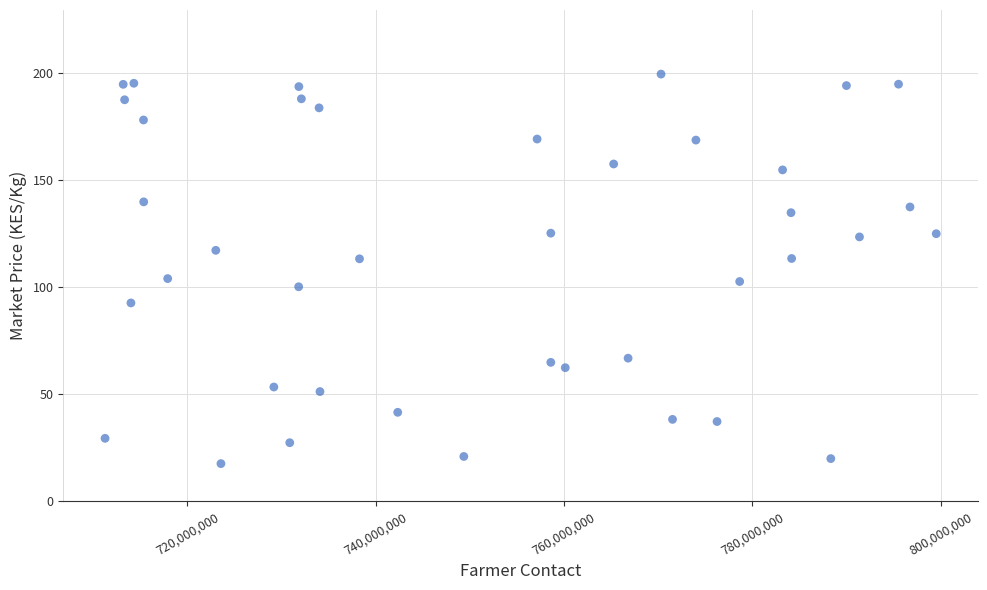

What is the range of Y values (max minus min)?

181.8